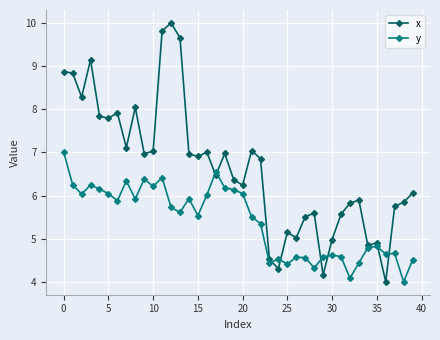

True or false: y has more than 0 interior local peaks.

True